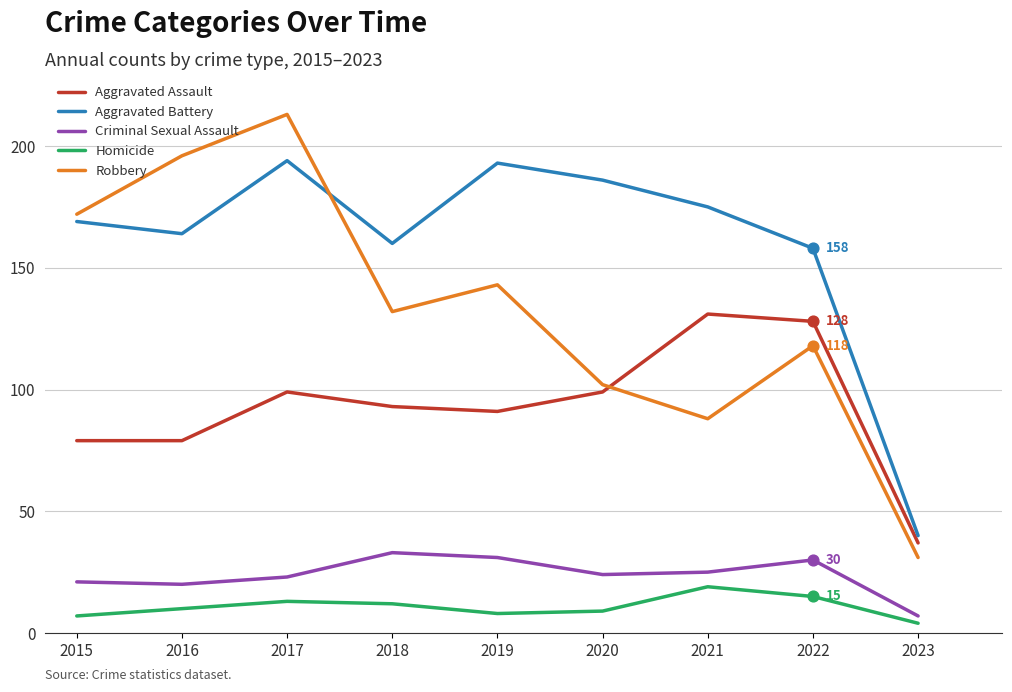

What are all the series names shown in the legend?

Aggravated Assault, Aggravated Battery, Criminal Sexual Assault, Homicide, Robbery